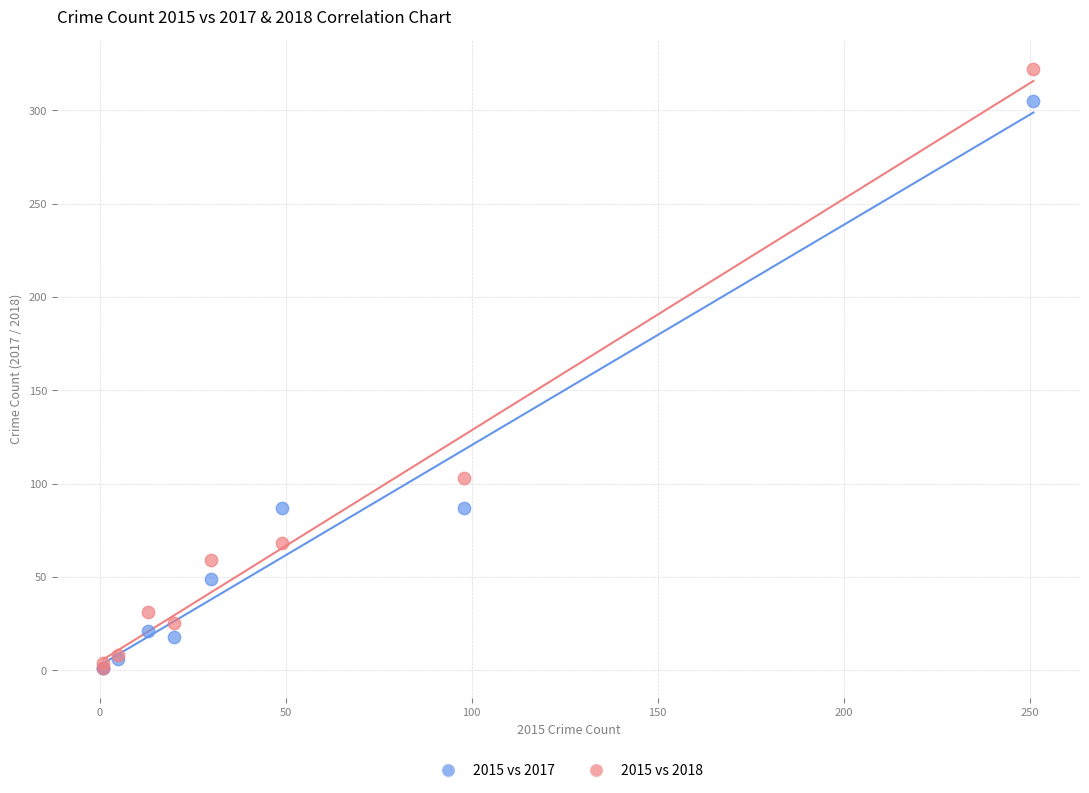

Across all series, what Y value is closest to 161?

103